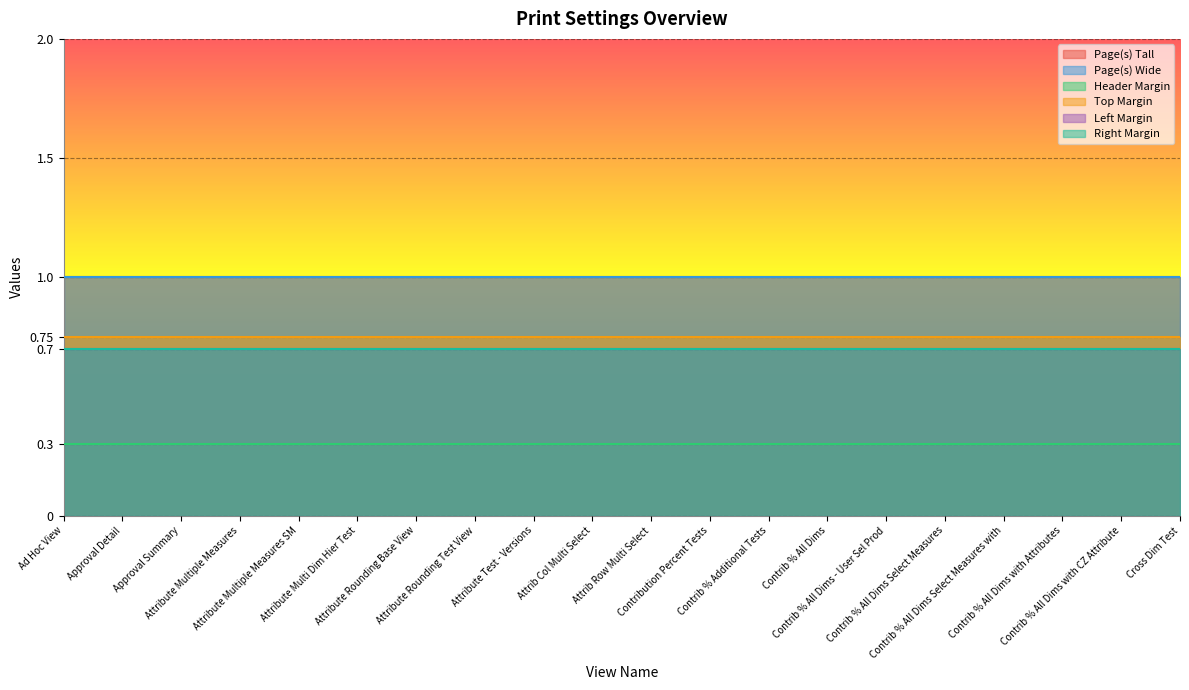

Reading right to left, extract all data points from this chart.

Page(s) Tall: Cross Dim Test=1.0	Contrib % All Dims with CZ Attribute=1.0	Contrib % All Dims with Attributes=1.0	Contrib % All Dims Select Measures with=1.0	Contrib % All Dims Select Measures=1.0	Contrib % All Dims - User Sel Prod=1.0	Contrib % All Dims=1.0	Contrib % Additional Tests=1.0	Contribution Percent Tests=1.0	Attrib Row Multi Select=1.0	Attrib Col Multi Select=1.0	Attribute Test - Versions=1.0	Attribute Rounding Test View=1.0	Attribute Rounding Base View=1.0	Attribute Multi Dim Hier Test=1.0	Attribute Multiple Measures SM=1.0	Attribute Multiple Measures=1.0	Approval Summary=1.0	Approval Detail=1.0	Ad Hoc View=1.0
Page(s) Wide: Cross Dim Test=1.0	Contrib % All Dims with CZ Attribute=1.0	Contrib % All Dims with Attributes=1.0	Contrib % All Dims Select Measures with=1.0	Contrib % All Dims Select Measures=1.0	Contrib % All Dims - User Sel Prod=1.0	Contrib % All Dims=1.0	Contrib % Additional Tests=1.0	Contribution Percent Tests=1.0	Attrib Row Multi Select=1.0	Attrib Col Multi Select=1.0	Attribute Test - Versions=1.0	Attribute Rounding Test View=1.0	Attribute Rounding Base View=1.0	Attribute Multi Dim Hier Test=1.0	Attribute Multiple Measures SM=1.0	Attribute Multiple Measures=1.0	Approval Summary=1.0	Approval Detail=1.0	Ad Hoc View=1.0
Header Margin: Cross Dim Test=0.3	Contrib % All Dims with CZ Attribute=0.3	Contrib % All Dims with Attributes=0.3	Contrib % All Dims Select Measures with=0.3	Contrib % All Dims Select Measures=0.3	Contrib % All Dims - User Sel Prod=0.3	Contrib % All Dims=0.3	Contrib % Additional Tests=0.3	Contribution Percent Tests=0.3	Attrib Row Multi Select=0.3	Attrib Col Multi Select=0.3	Attribute Test - Versions=0.3	Attribute Rounding Test View=0.3	Attribute Rounding Base View=0.3	Attribute Multi Dim Hier Test=0.3	Attribute Multiple Measures SM=0.3	Attribute Multiple Measures=0.3	Approval Summary=0.3	Approval Detail=0.3	Ad Hoc View=0.3
Top Margin: Cross Dim Test=0.8	Contrib % All Dims with CZ Attribute=0.8	Contrib % All Dims with Attributes=0.8	Contrib % All Dims Select Measures with=0.8	Contrib % All Dims Select Measures=0.8	Contrib % All Dims - User Sel Prod=0.8	Contrib % All Dims=0.8	Contrib % Additional Tests=0.8	Contribution Percent Tests=0.8	Attrib Row Multi Select=0.8	Attrib Col Multi Select=0.8	Attribute Test - Versions=0.8	Attribute Rounding Test View=0.8	Attribute Rounding Base View=0.8	Attribute Multi Dim Hier Test=0.8	Attribute Multiple Measures SM=0.8	Attribute Multiple Measures=0.8	Approval Summary=0.8	Approval Detail=0.8	Ad Hoc View=0.8
Left Margin: Cross Dim Test=0.7	Contrib % All Dims with CZ Attribute=0.7	Contrib % All Dims with Attributes=0.7	Contrib % All Dims Select Measures with=0.7	Contrib % All Dims Select Measures=0.7	Contrib % All Dims - User Sel Prod=0.7	Contrib % All Dims=0.7	Contrib % Additional Tests=0.7	Contribution Percent Tests=0.7	Attrib Row Multi Select=0.7	Attrib Col Multi Select=0.7	Attribute Test - Versions=0.7	Attribute Rounding Test View=0.7	Attribute Rounding Base View=0.7	Attribute Multi Dim Hier Test=0.7	Attribute Multiple Measures SM=0.7	Attribute Multiple Measures=0.7	Approval Summary=0.7	Approval Detail=0.7	Ad Hoc View=0.7
Right Margin: Cross Dim Test=0.7	Contrib % All Dims with CZ Attribute=0.7	Contrib % All Dims with Attributes=0.7	Contrib % All Dims Select Measures with=0.7	Contrib % All Dims Select Measures=0.7	Contrib % All Dims - User Sel Prod=0.7	Contrib % All Dims=0.7	Contrib % Additional Tests=0.7	Contribution Percent Tests=0.7	Attrib Row Multi Select=0.7	Attrib Col Multi Select=0.7	Attribute Test - Versions=0.7	Attribute Rounding Test View=0.7	Attribute Rounding Base View=0.7	Attribute Multi Dim Hier Test=0.7	Attribute Multiple Measures SM=0.7	Attribute Multiple Measures=0.7	Approval Summary=0.7	Approval Detail=0.7	Ad Hoc View=0.7